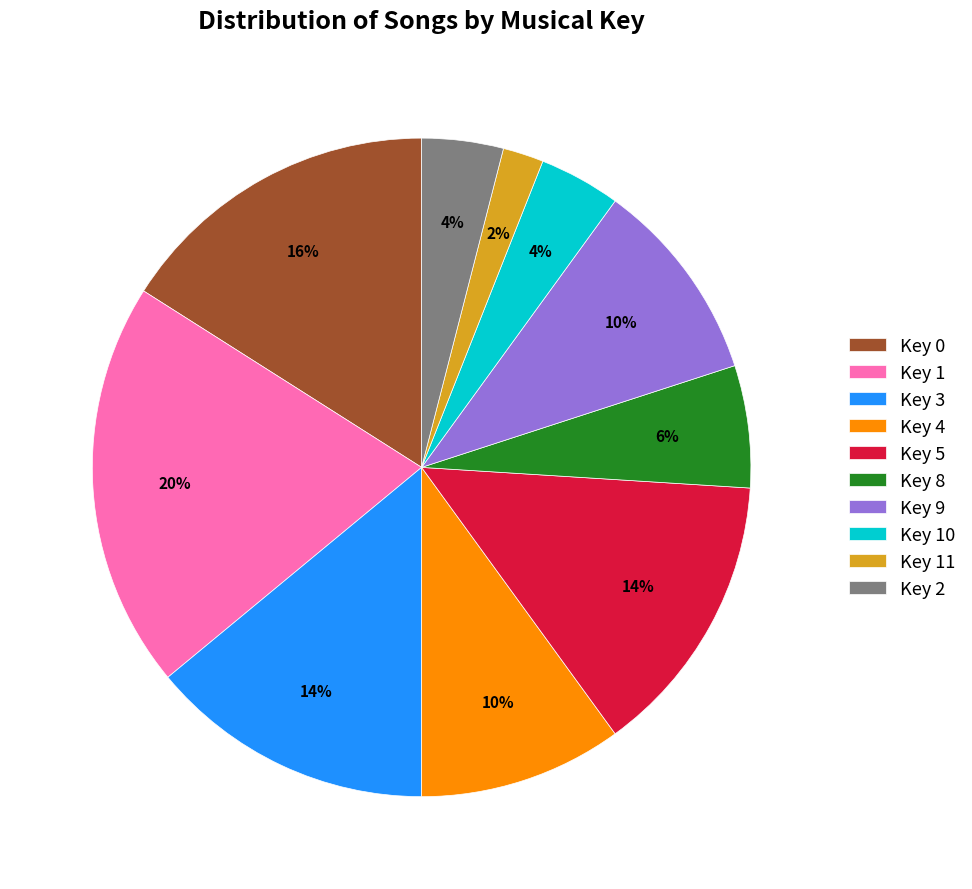

How many slices are in this pie chart?

10